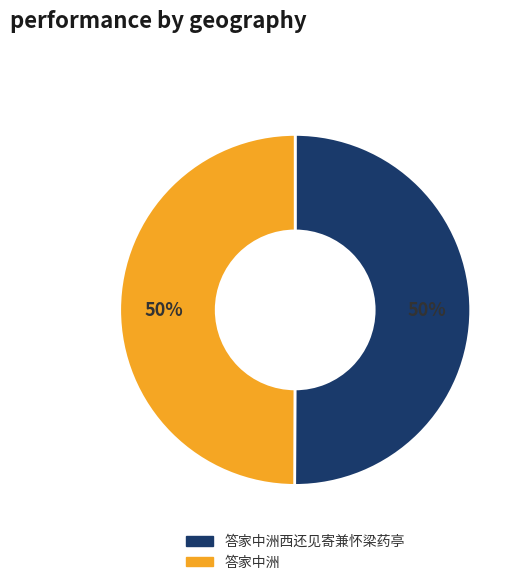

What is the ratio of the value at 答家中洲西还见寄兼怀梁药亭 to the value at 答家中洲?

1.0